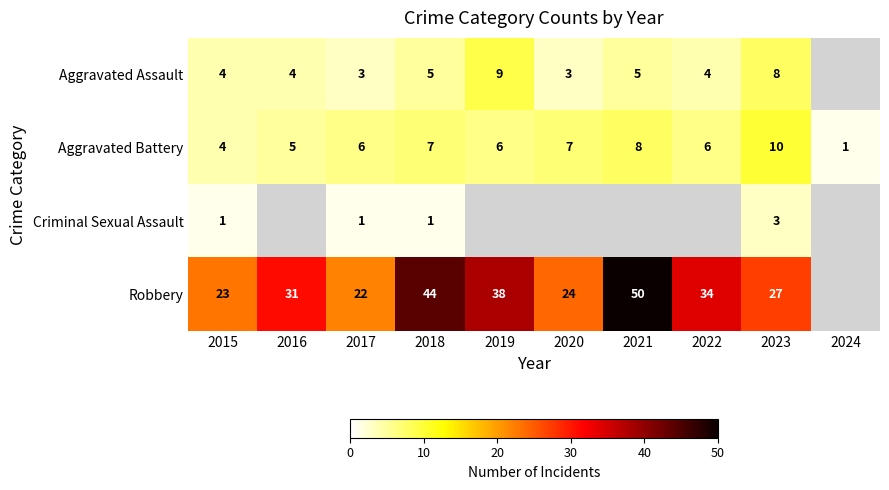

At which category does the chart reach its peak across all series?

2021